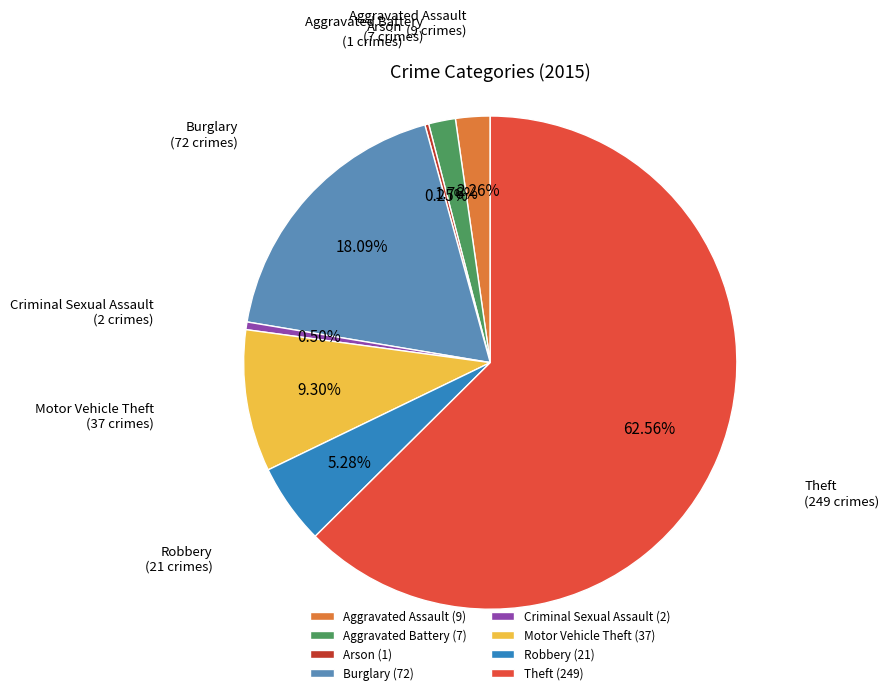

To the nearest percent, what is the difference between the largest and smallest slice percentages?

62%